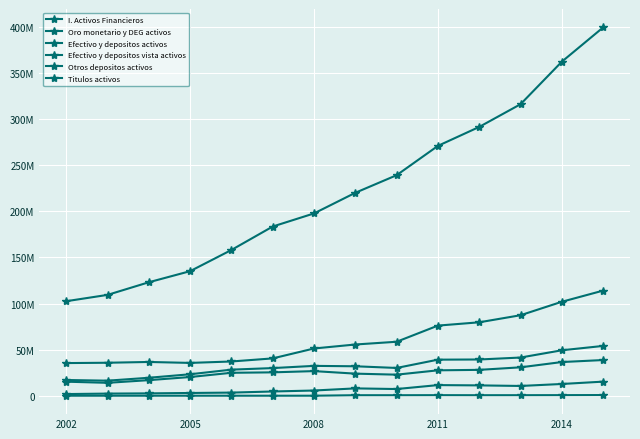

Is this an area chart (filled region under the line)?

No